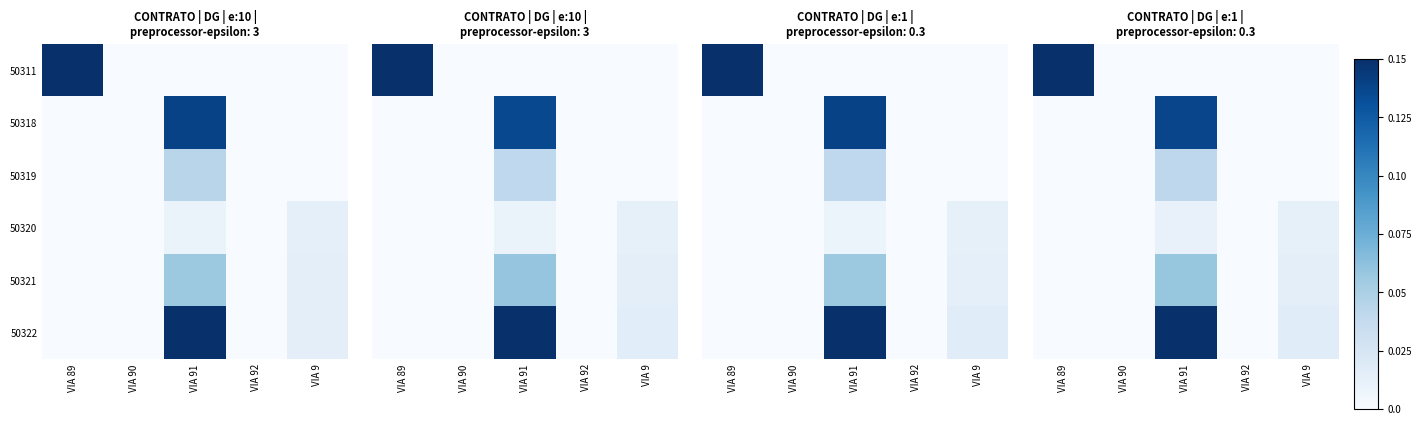

True or false: 50320 has a value of -0.0 at VIA 92.

False